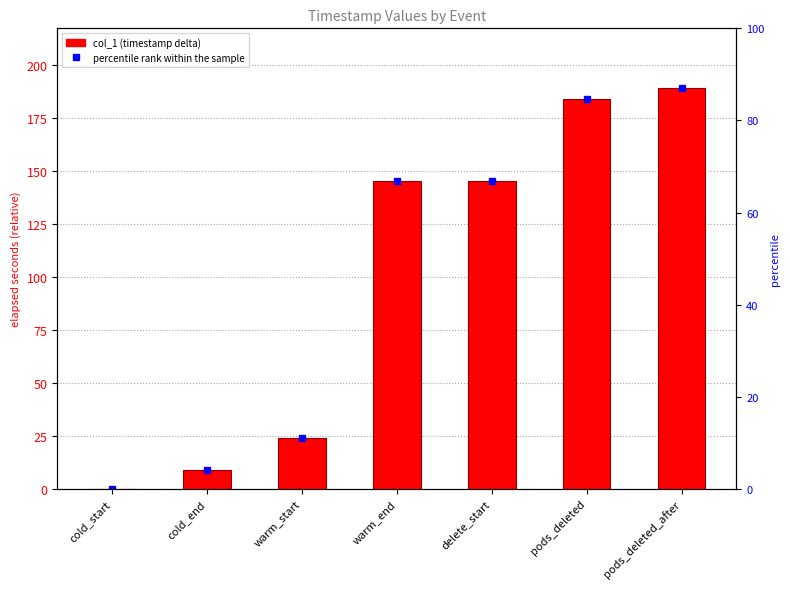

What is the difference between the second highest and second lowest values?

174.8